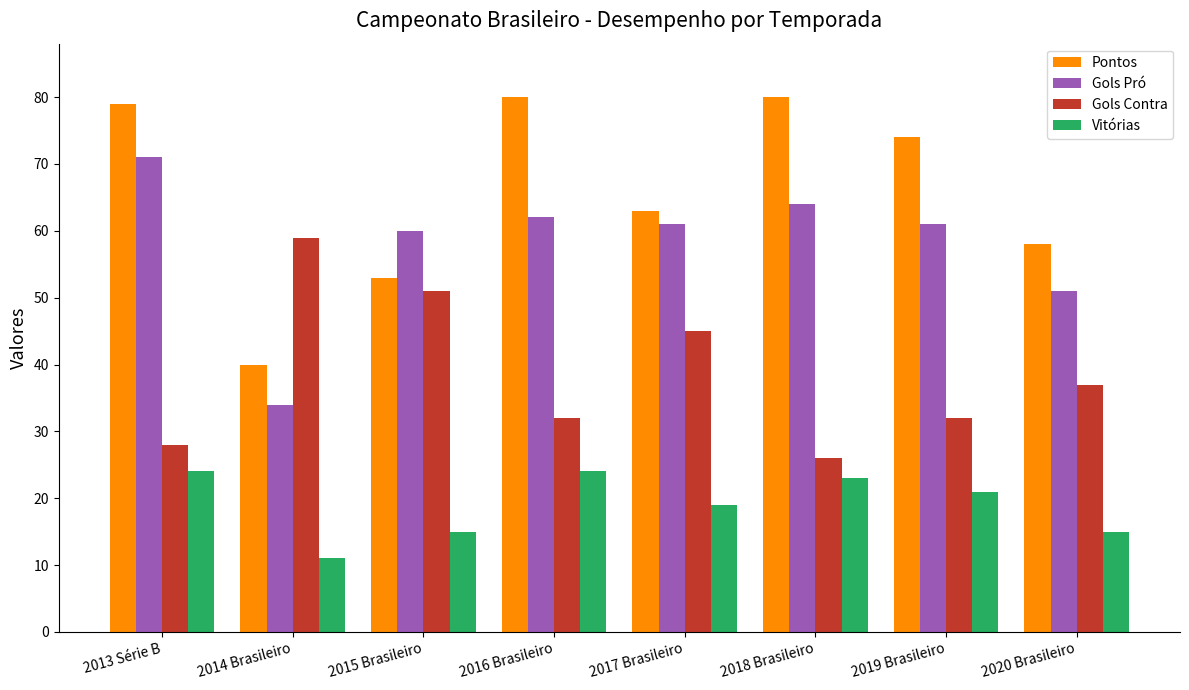

Does the chart contain stacked bars?

No